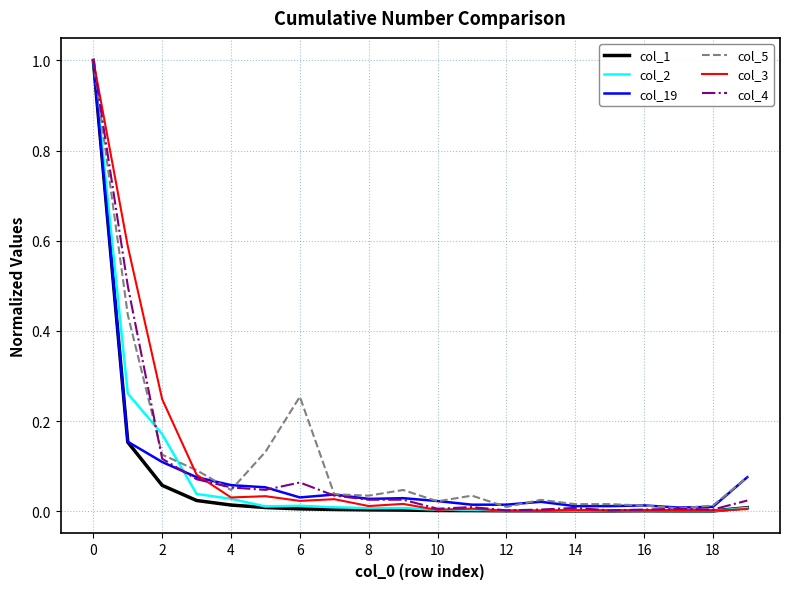

What is the greatest value displayed?

1.0